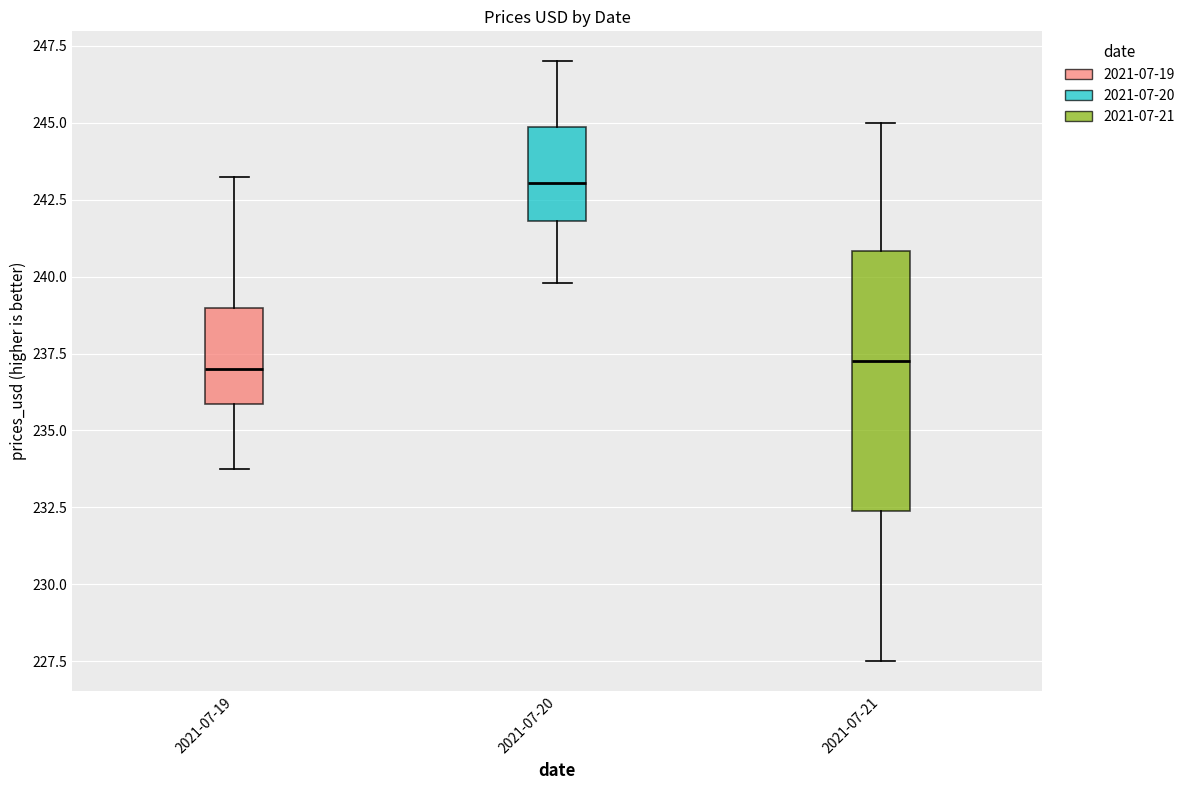

Which box is the tallest, from its lower edge to its upper edge?

2021-07-21